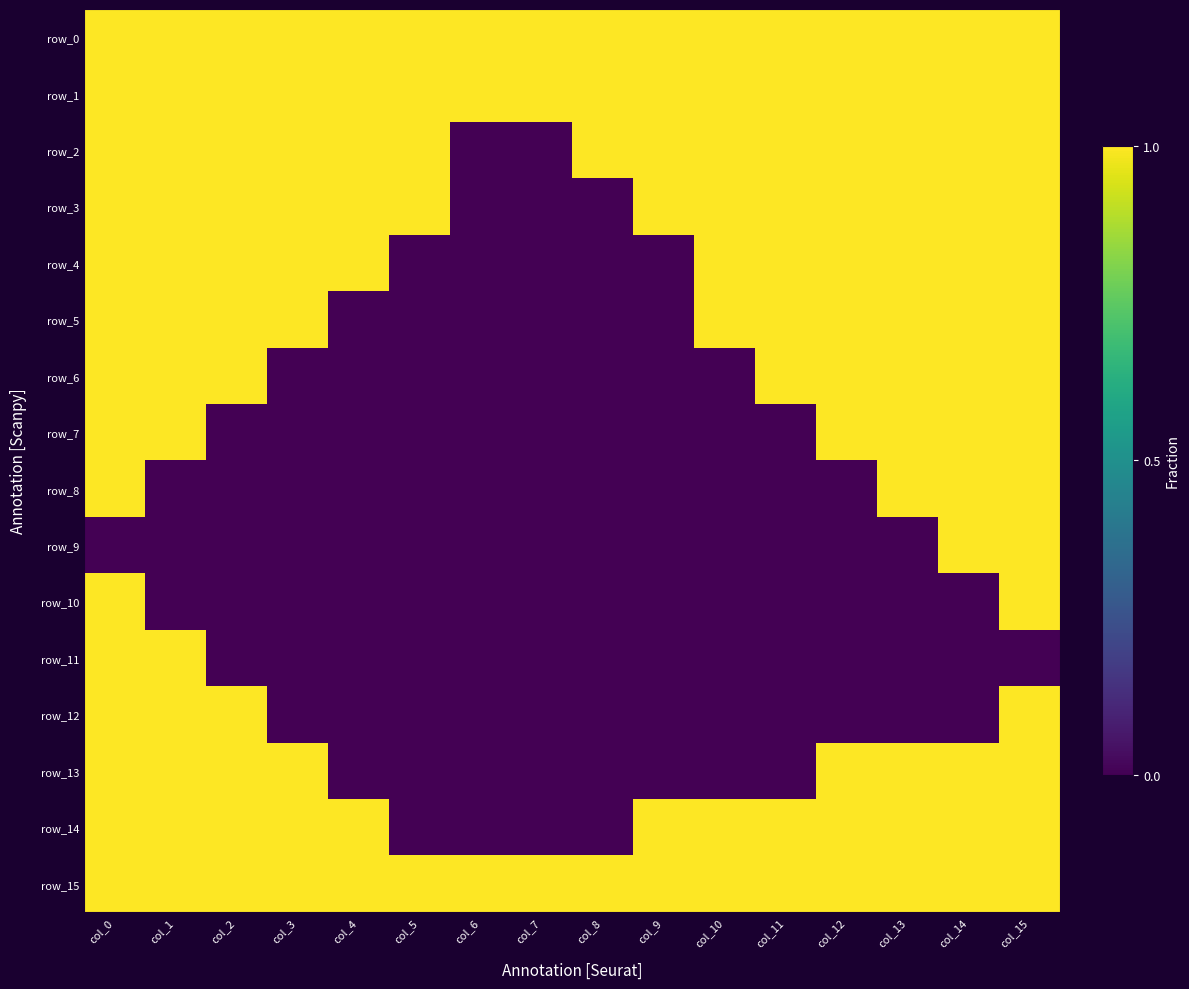

What is the difference between the highest and lowest values at col_7?

1